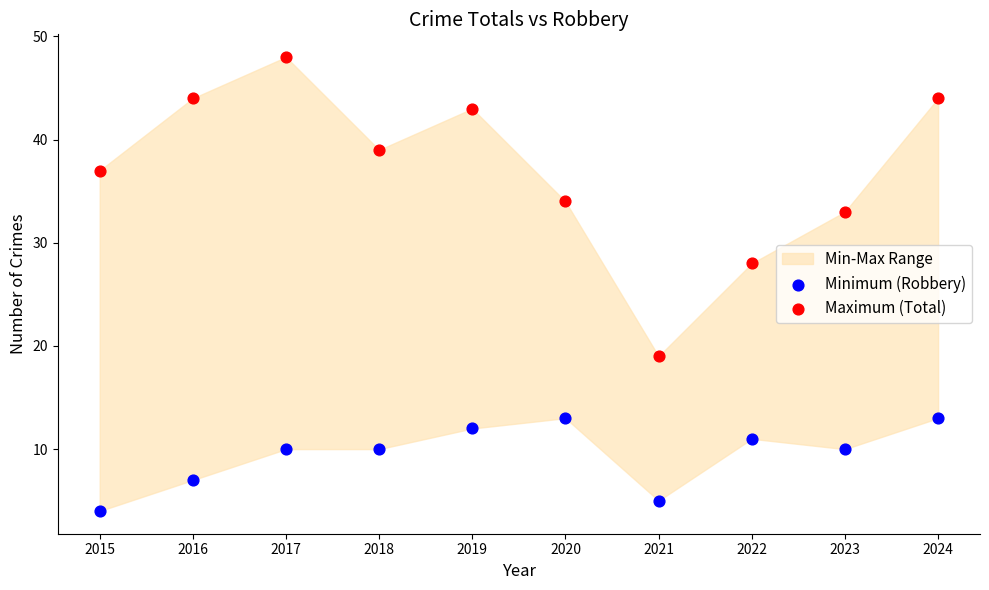

Which series contains the highest Y value?

Maximum (Total)